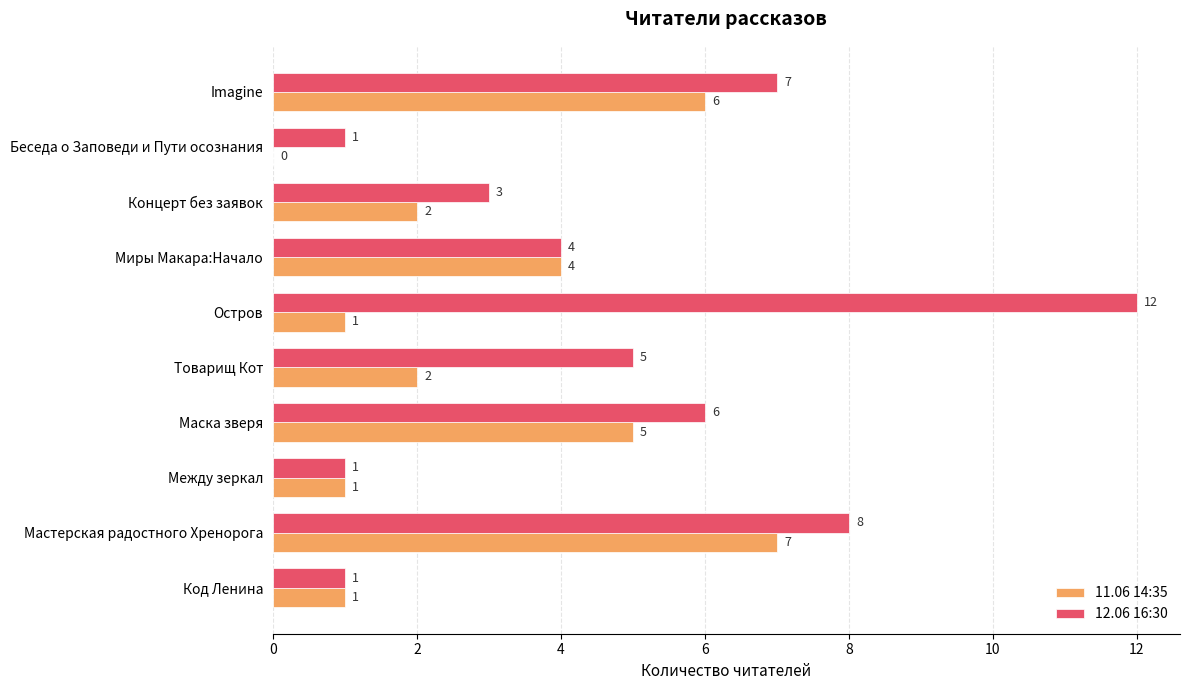

Which series has the largest total across all categories?

12.06 16:30